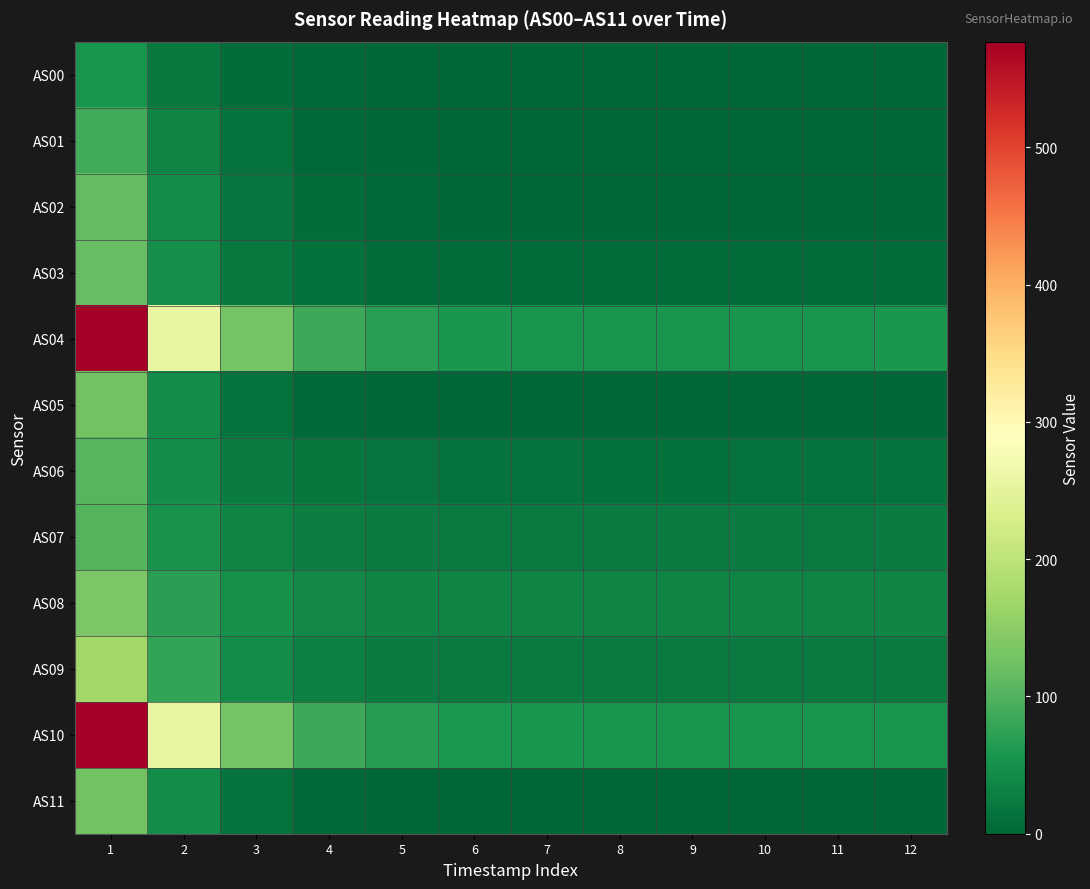

List the series in order of their peak value, lowest first.

AS00, AS01, AS07, AS06, AS02, AS03, AS05, AS11, AS08, AS09, AS10, AS04